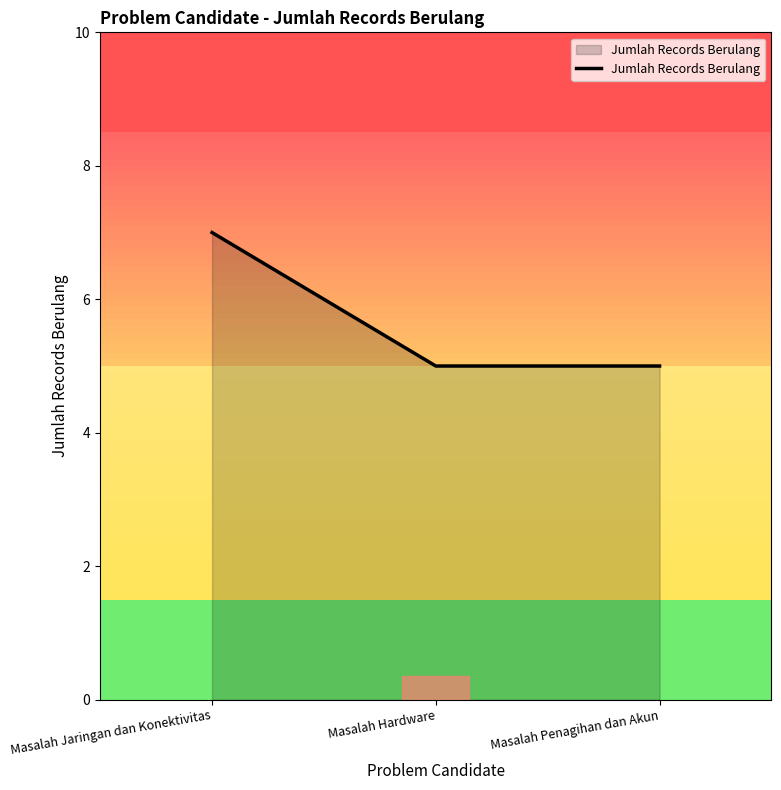

Read the value at Masalah Penagihan dan Akun.

5